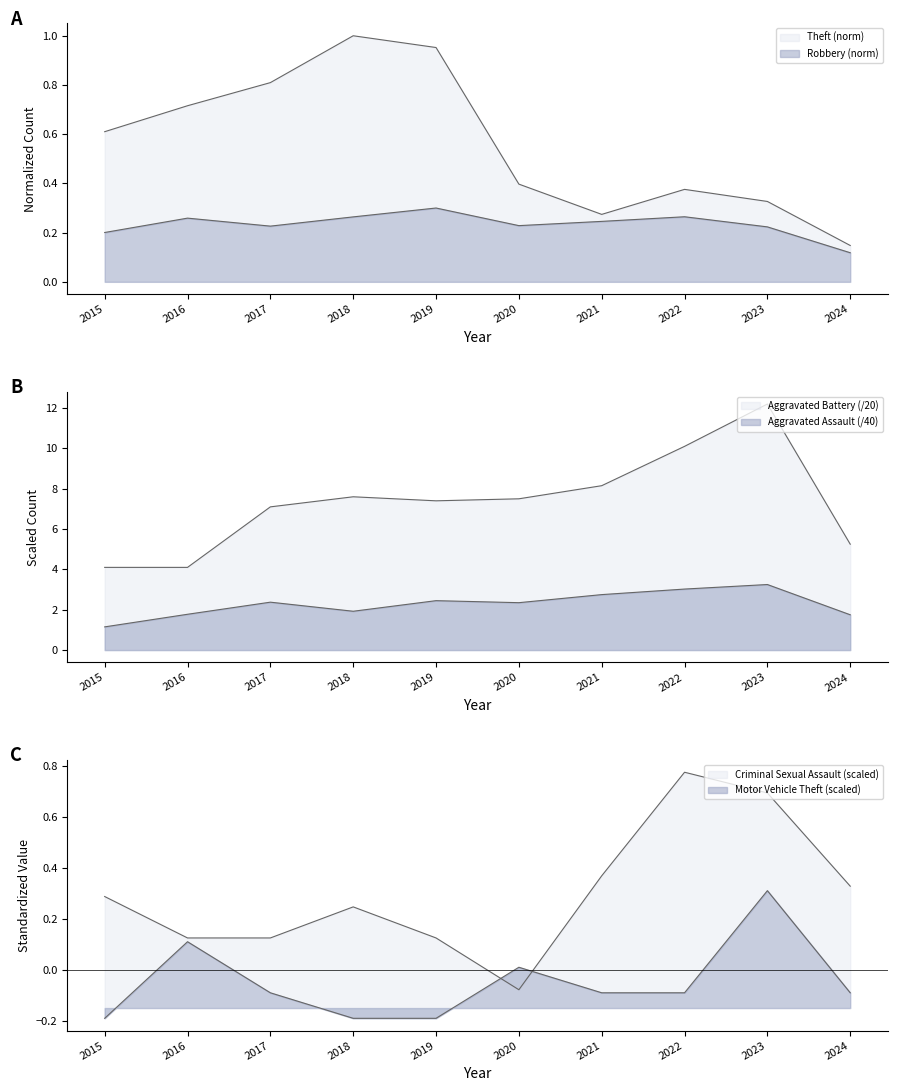

What is the difference between the maximum and minimum values in the Criminal Sexual Assault series?

0.9